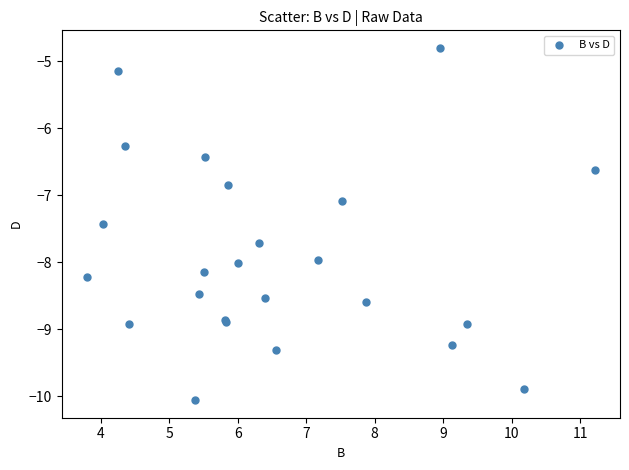

What Y value in the scatter plot is closest to -7?

-7.1